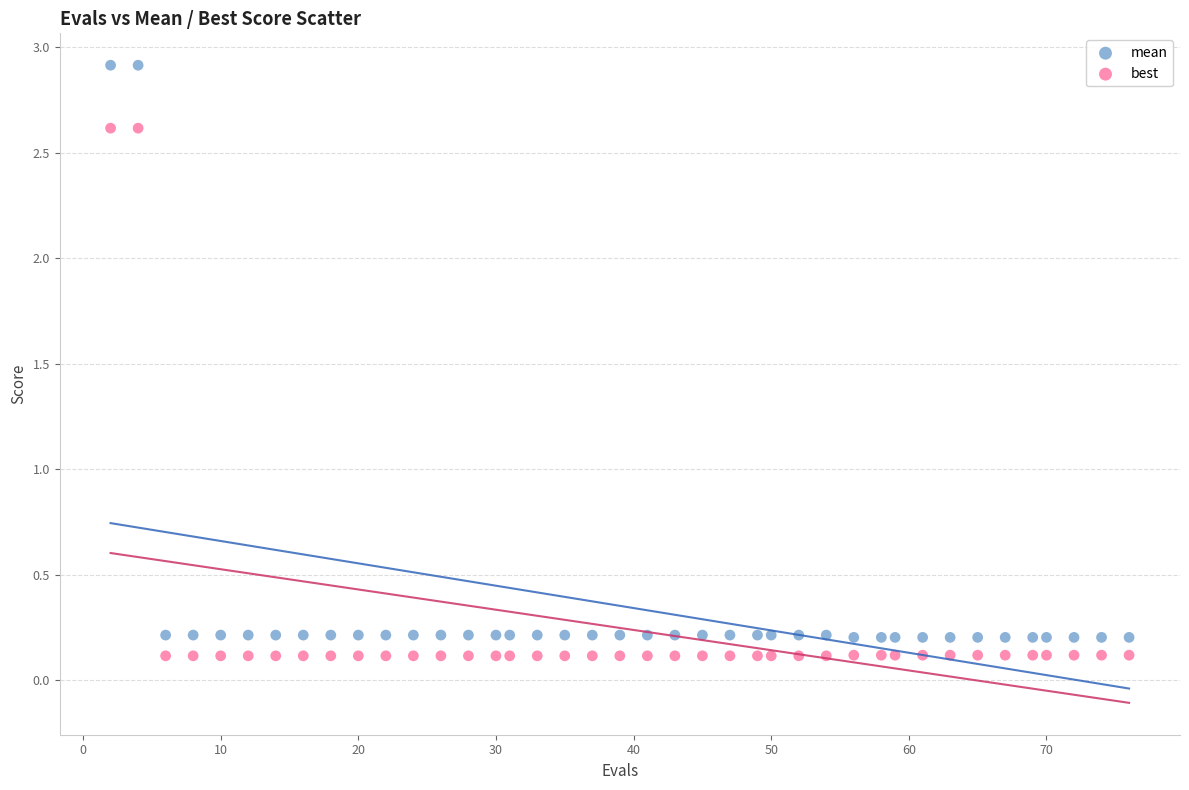

What is the X range (max minus min) for the scatter plot?

74.0